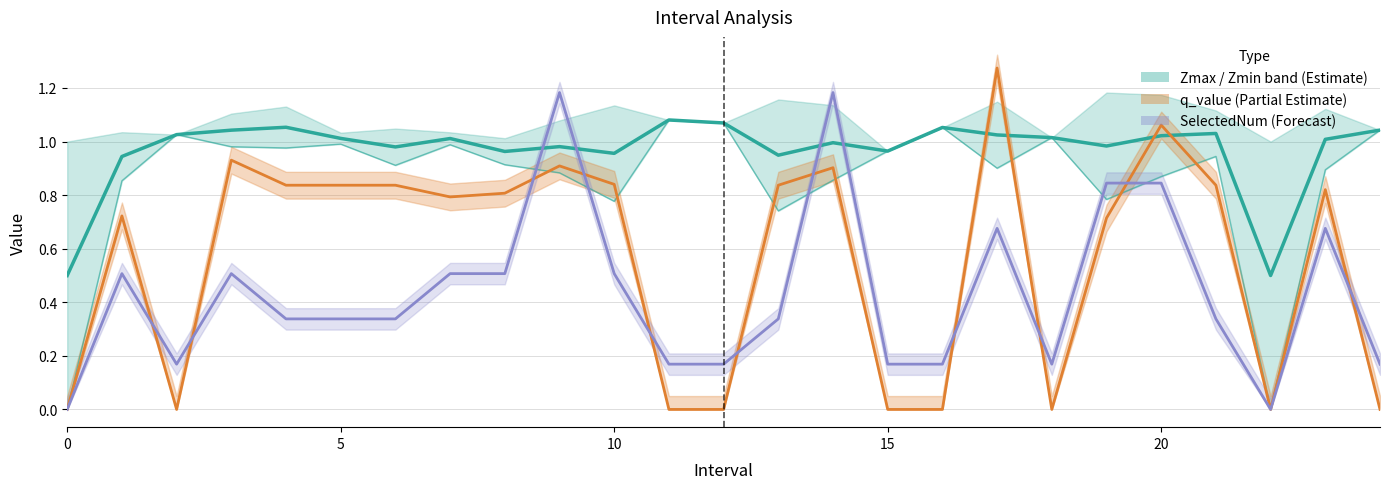

What is the maximum value for Zmin?

1.1